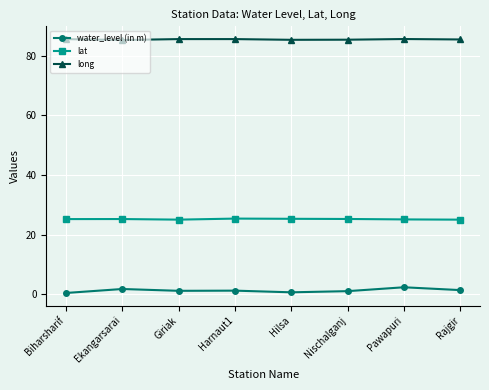

Does the chart display data point markers on the line(s)?

Yes